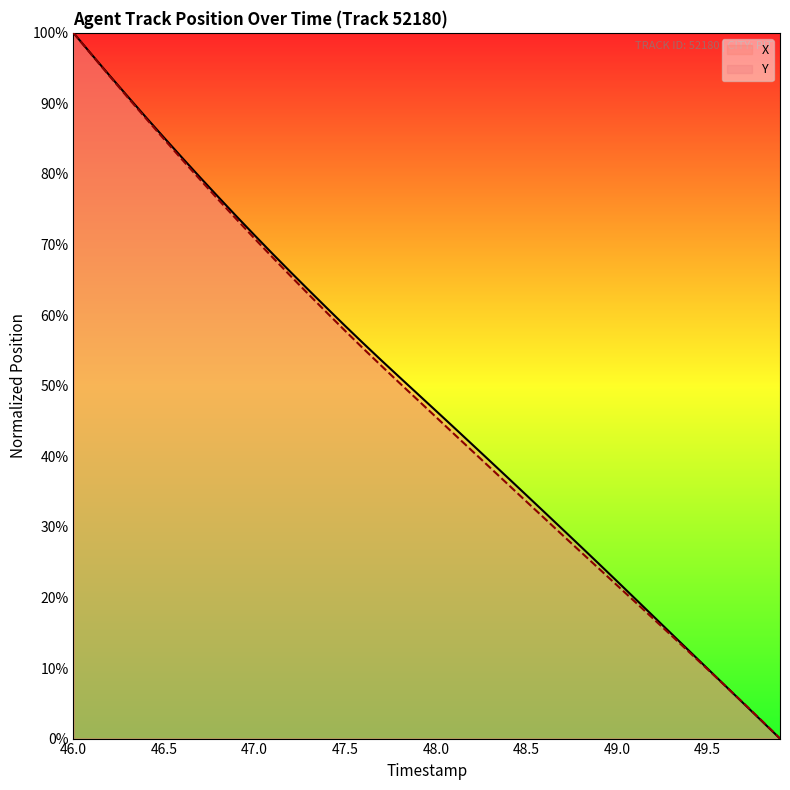

True or false: Y has a value of 70.8 at 47.0.

True